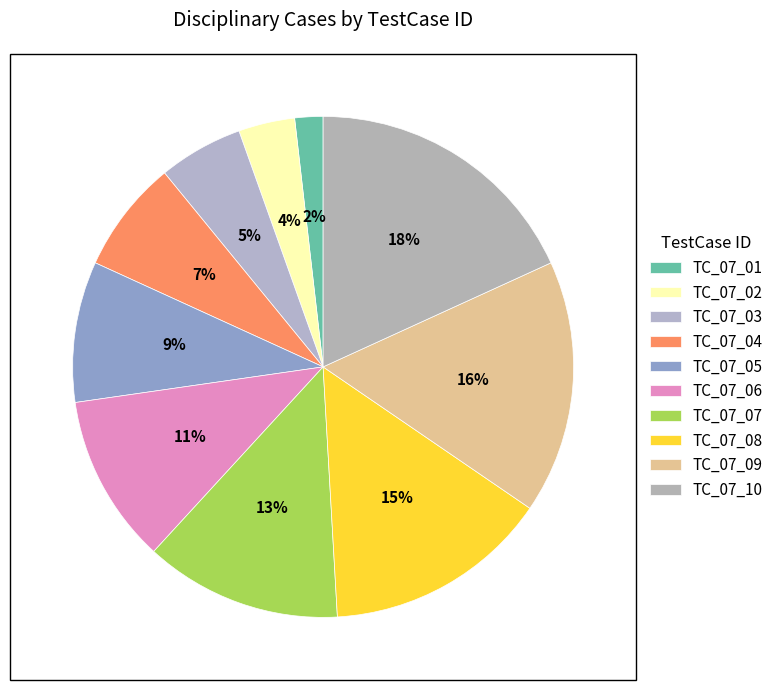

How many slices are in this pie chart?

10